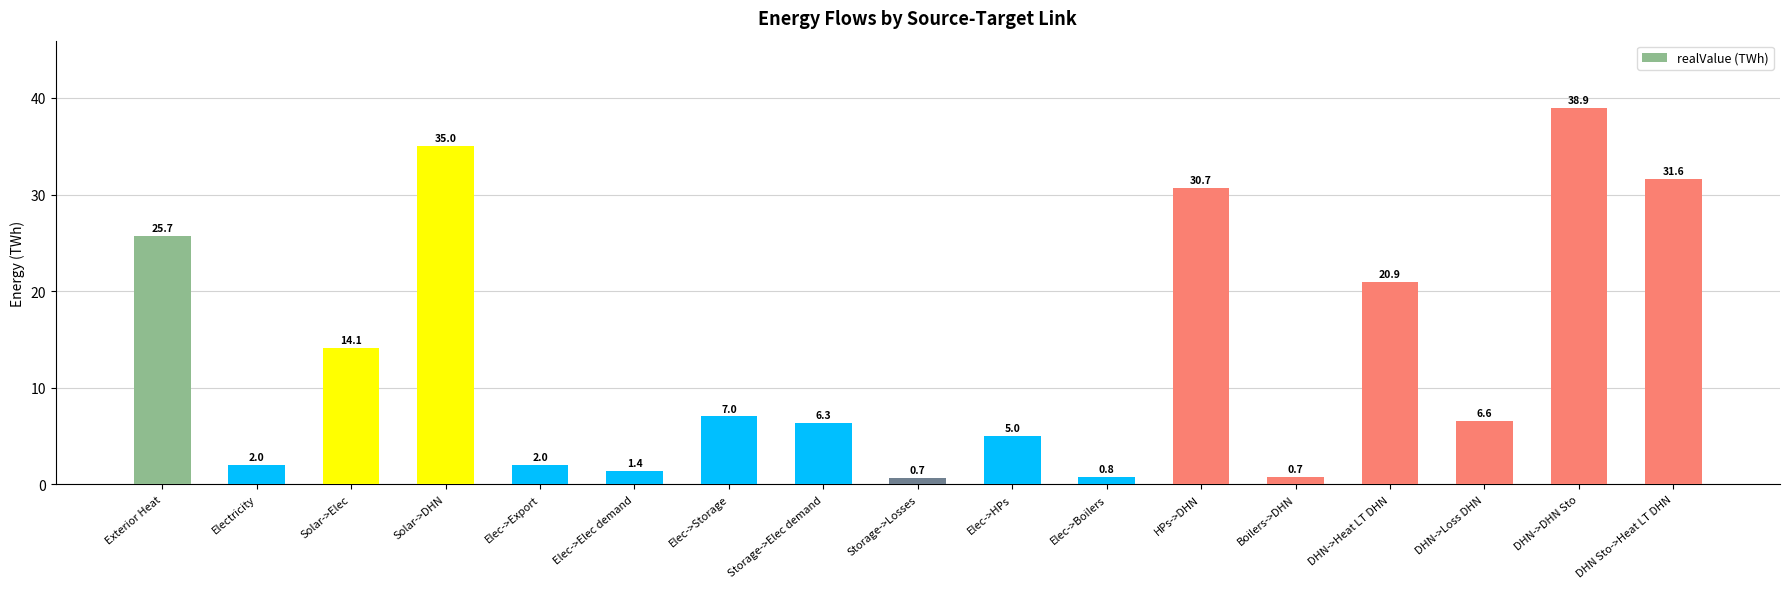

What is the value of the 14th bar from the left?

20.9